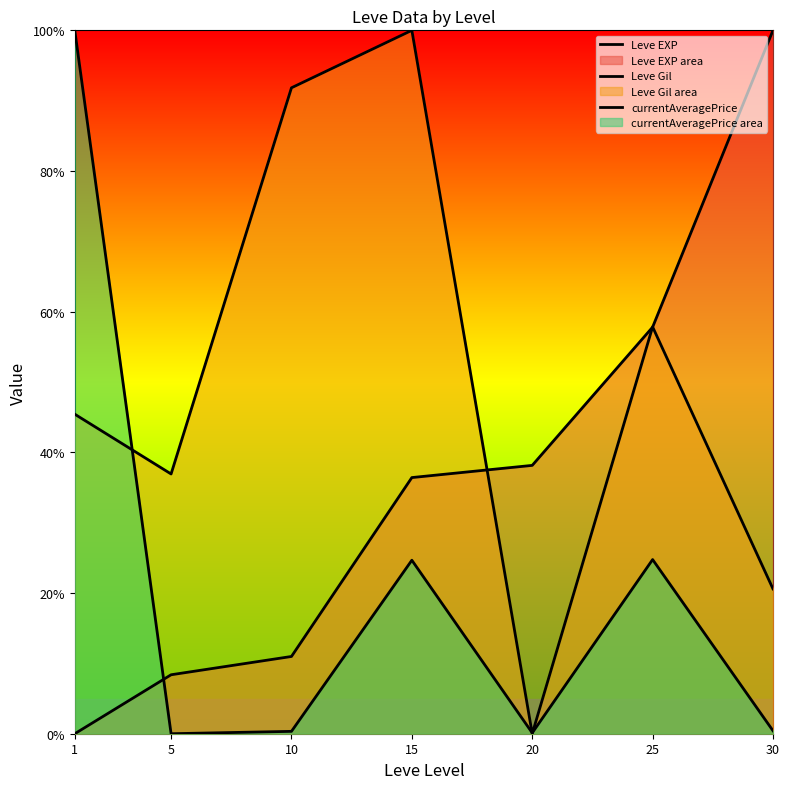

Where is currentAveragePrice nearest to the value 50?

25